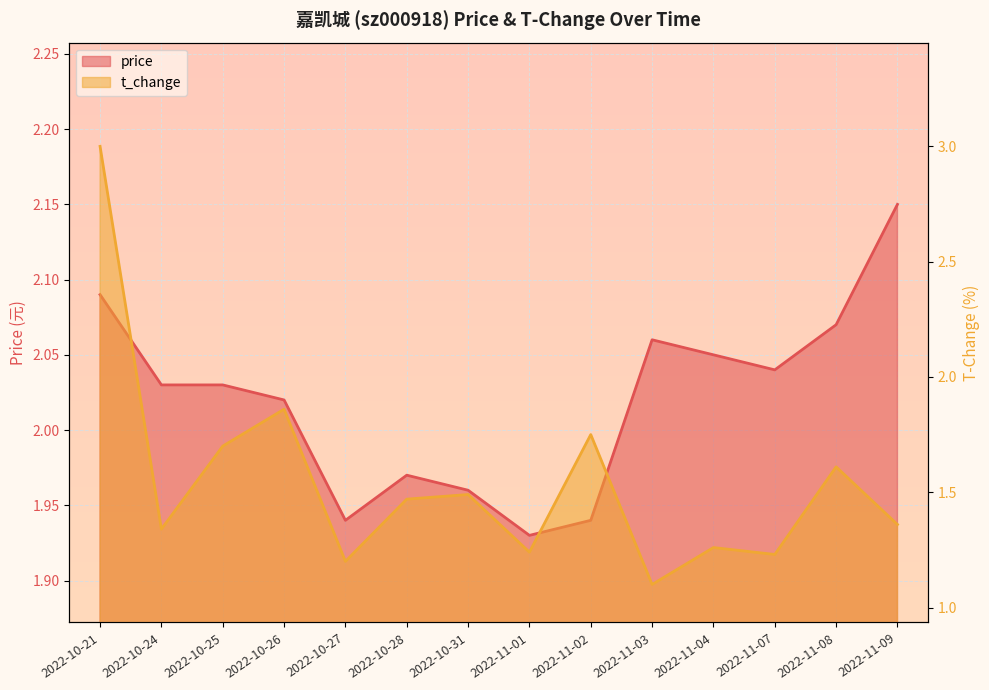

Which series changed the most between 2022-10-28 and 2022-11-03?

t_change